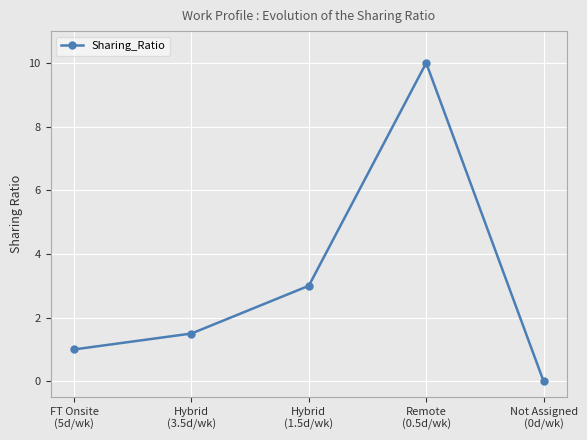

Rank the categories by value from lowest to highest.

Not Assigned
(0d/wk), FT Onsite
(5d/wk), Hybrid
(3.5d/wk), Hybrid
(1.5d/wk), Remote
(0.5d/wk)